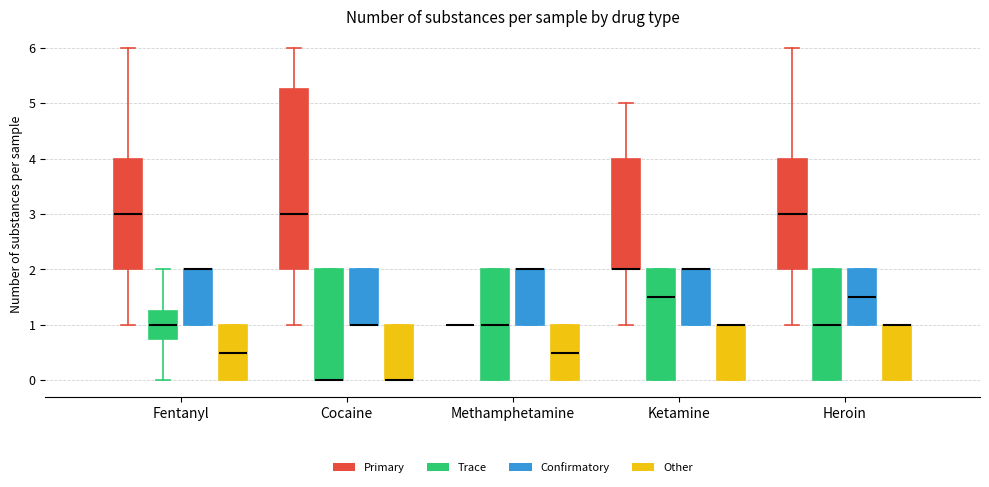

Where is the lower edge of the box for Heroin (Confirmatory) on the y-axis? The values are not printed on the chart, so give them approximately, as read against the axis.

1.0